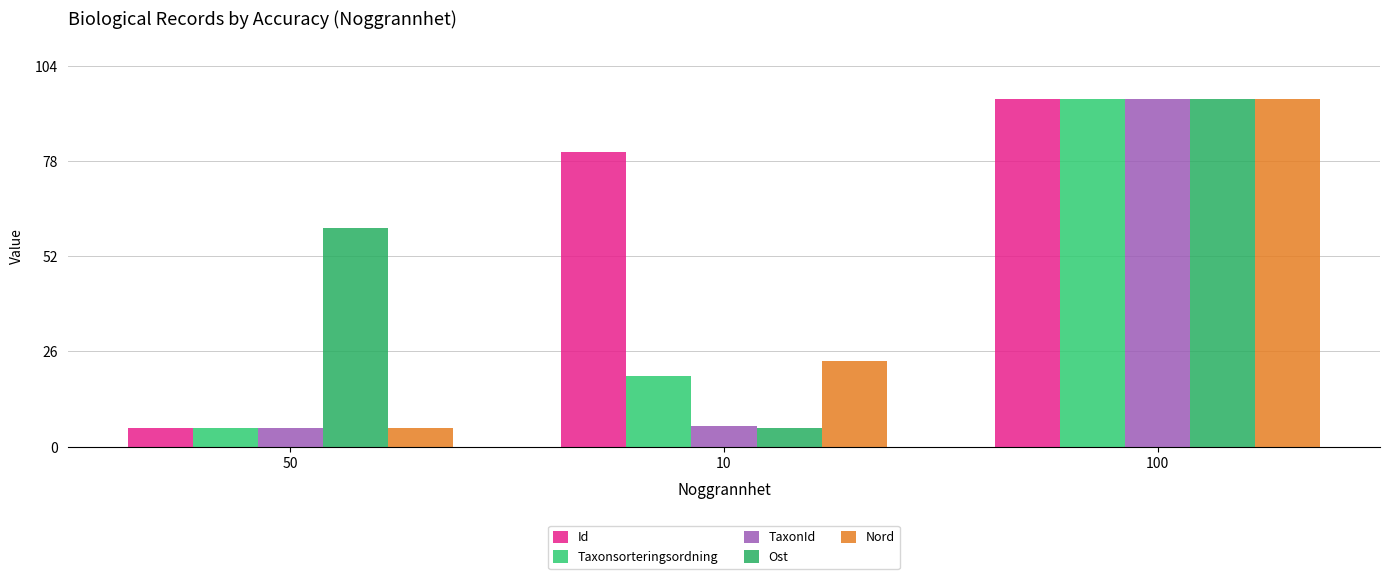

What is the label of the 2nd bar from the left?

10